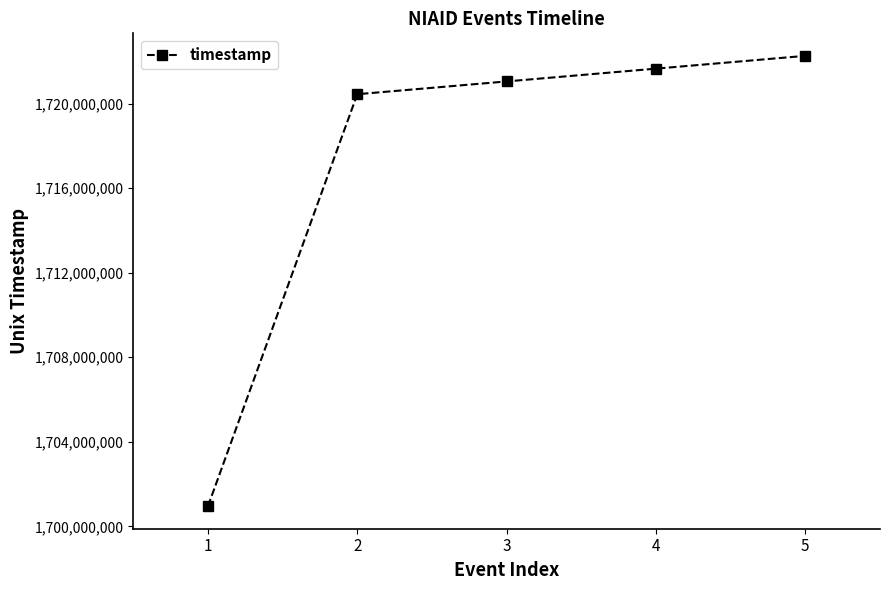

Which category has the highest value across all series?

5